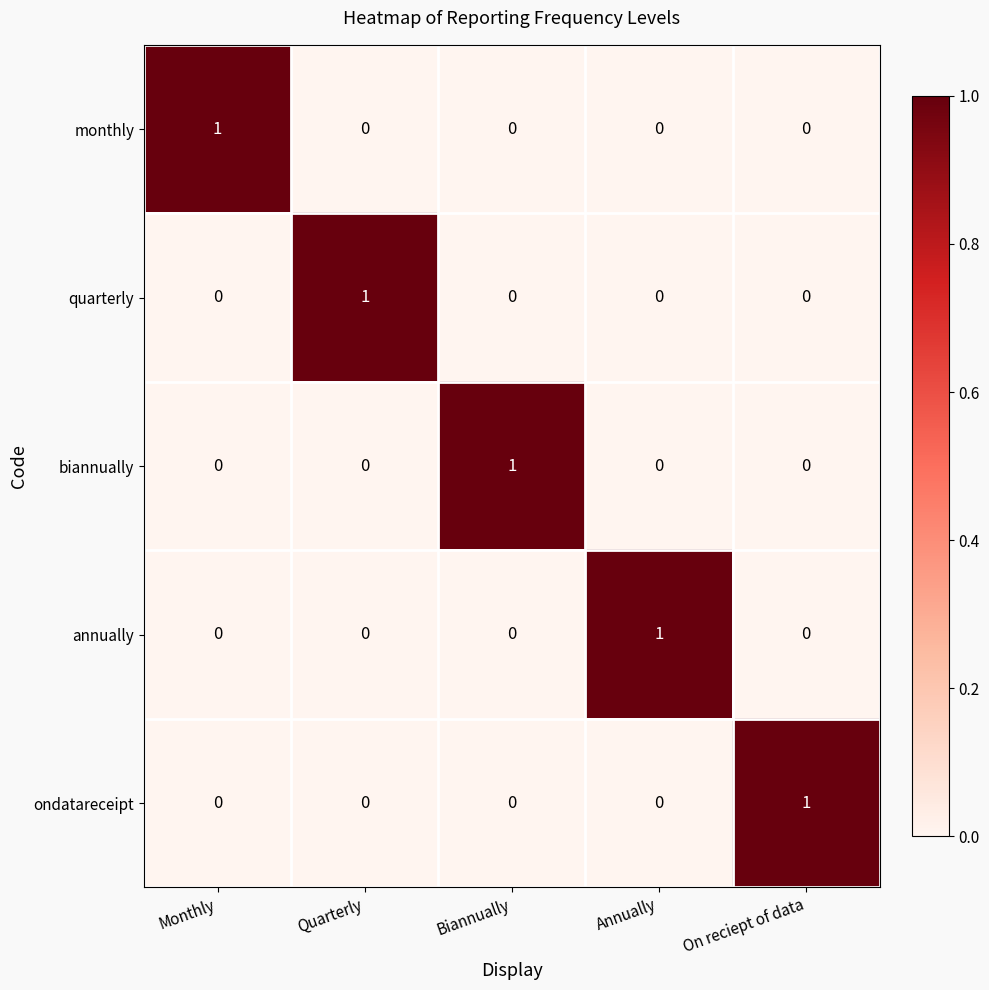

The value of quarterly at Annually is 0. True or false?

True